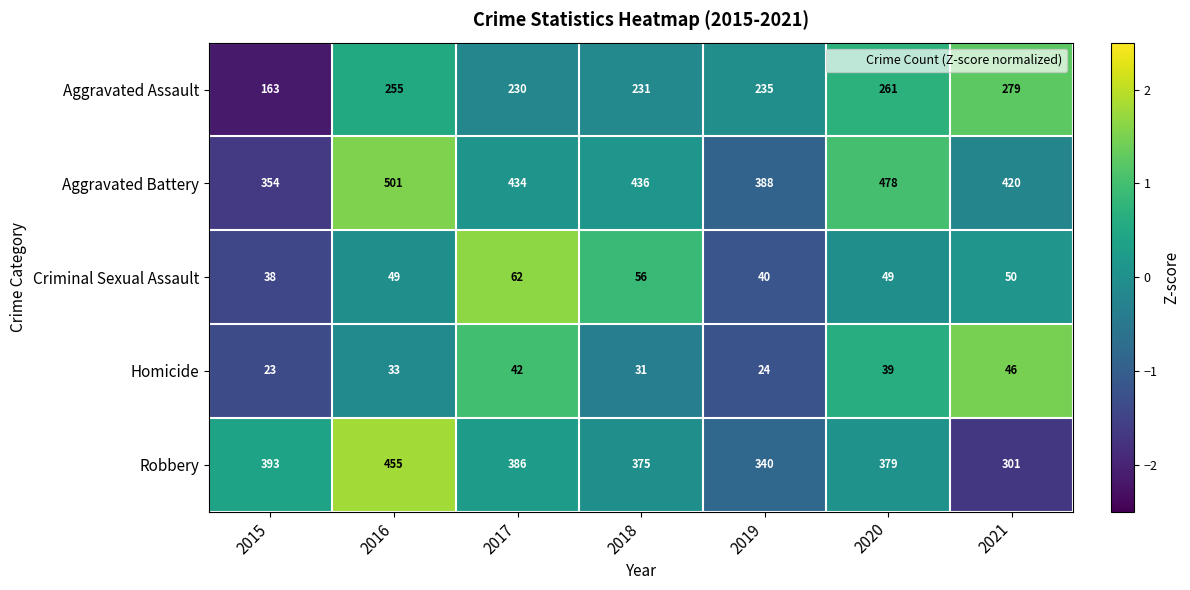

True or false: Aggravated Assault has a value of 230 at 2017.

True